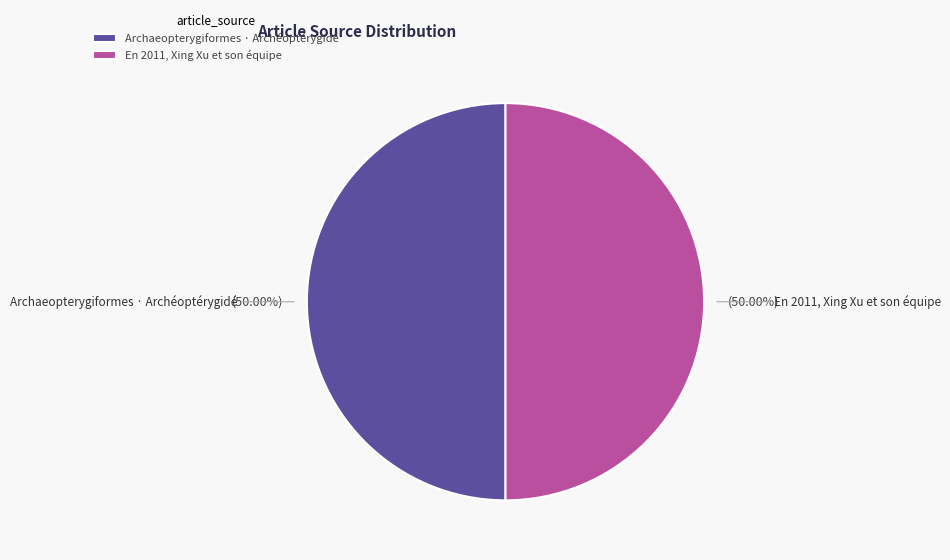

What is the ratio of the value at En 2011, Xing Xu et son équipe to the value at Archaeopterygiformes · Archéoptérygidé?

1.0